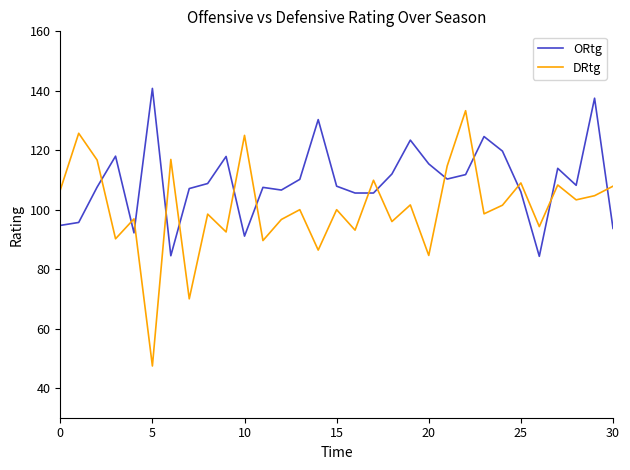

How many distinct data groups are displayed?

2